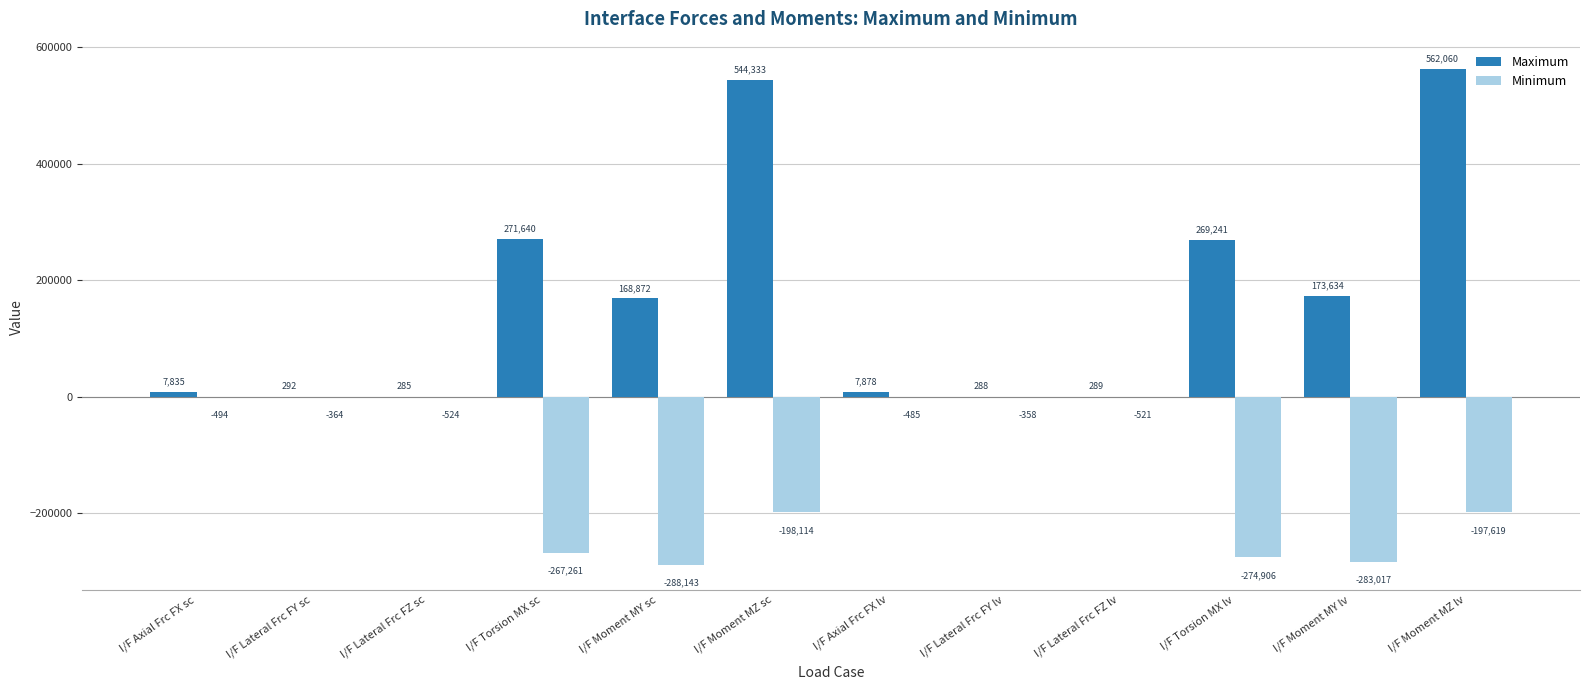

Which series has the largest total across all categories?

Maximum